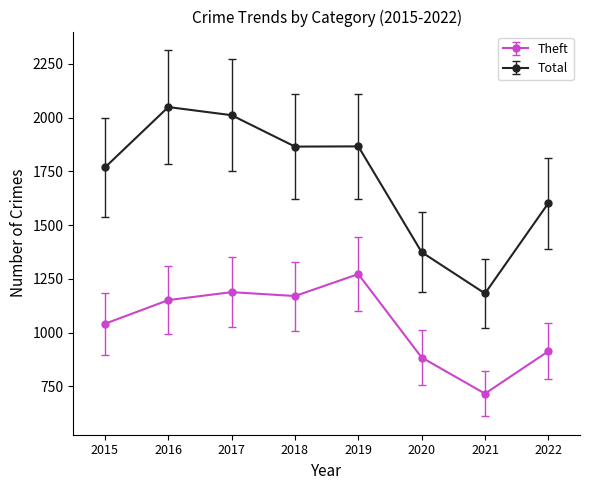

Between 2015 and 2018, which series saw the biggest shift?

Theft